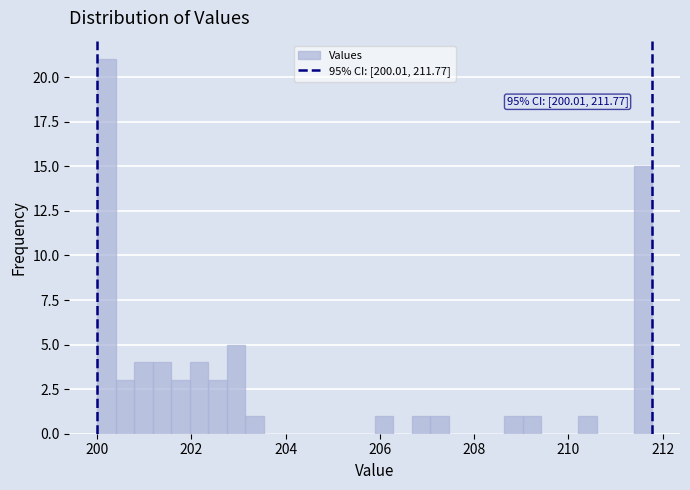

Around what value on the x-axis is the tallest bar? Give the approximate position of its centre, as read against the axis.

200.2